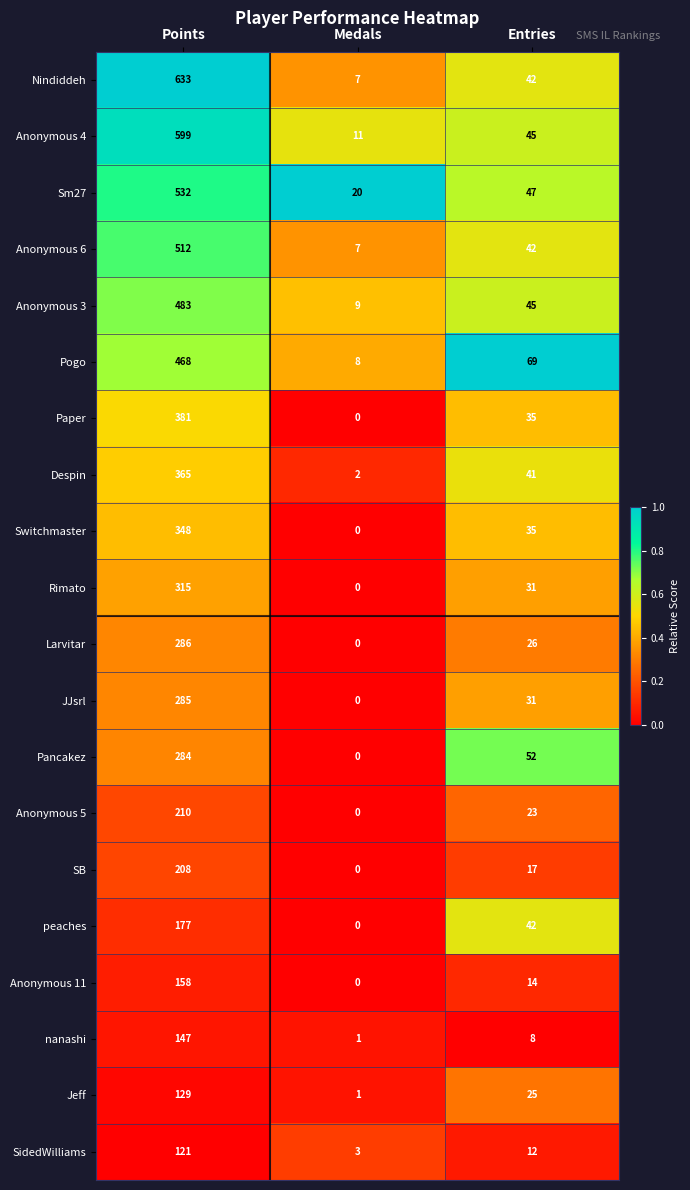

Which label corresponds to the largest value in the chart?

Points